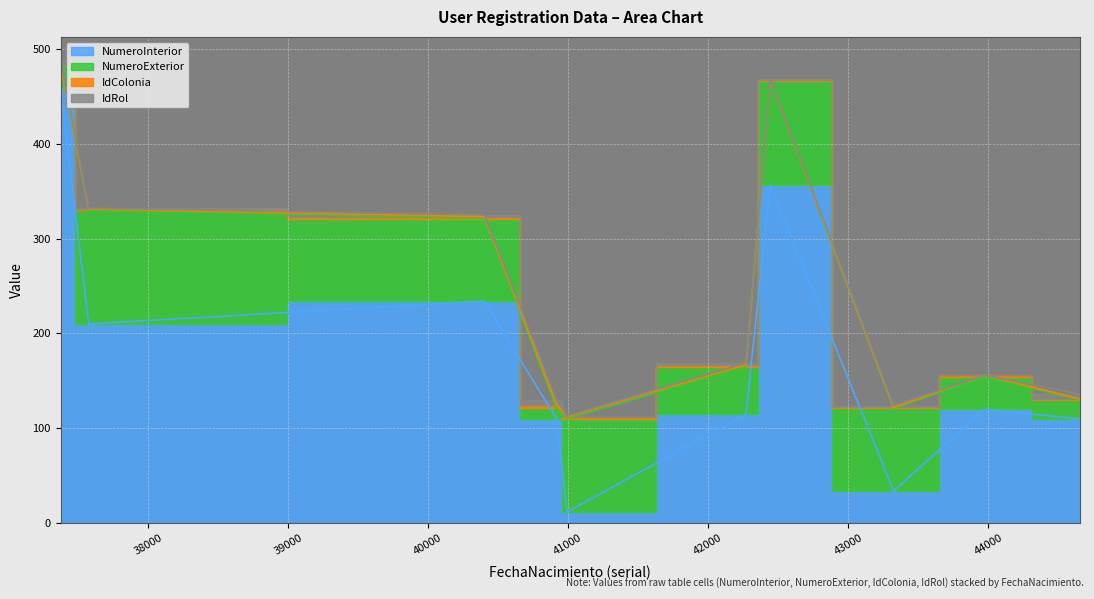

True or false: NumeroInterior and IdRol intersect in this chart.

False